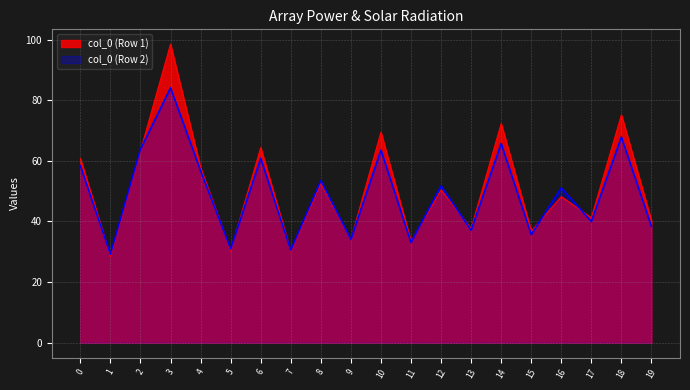

True or false: col_3 has a value of 156.6 at 0.

False